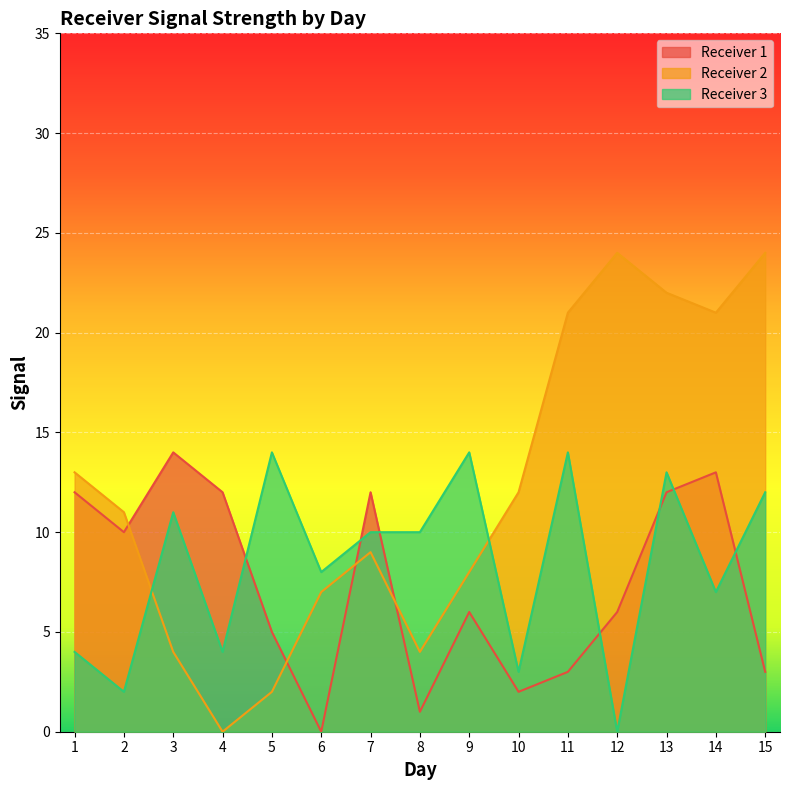

At which label does Receiver 3 reach its peak?

5